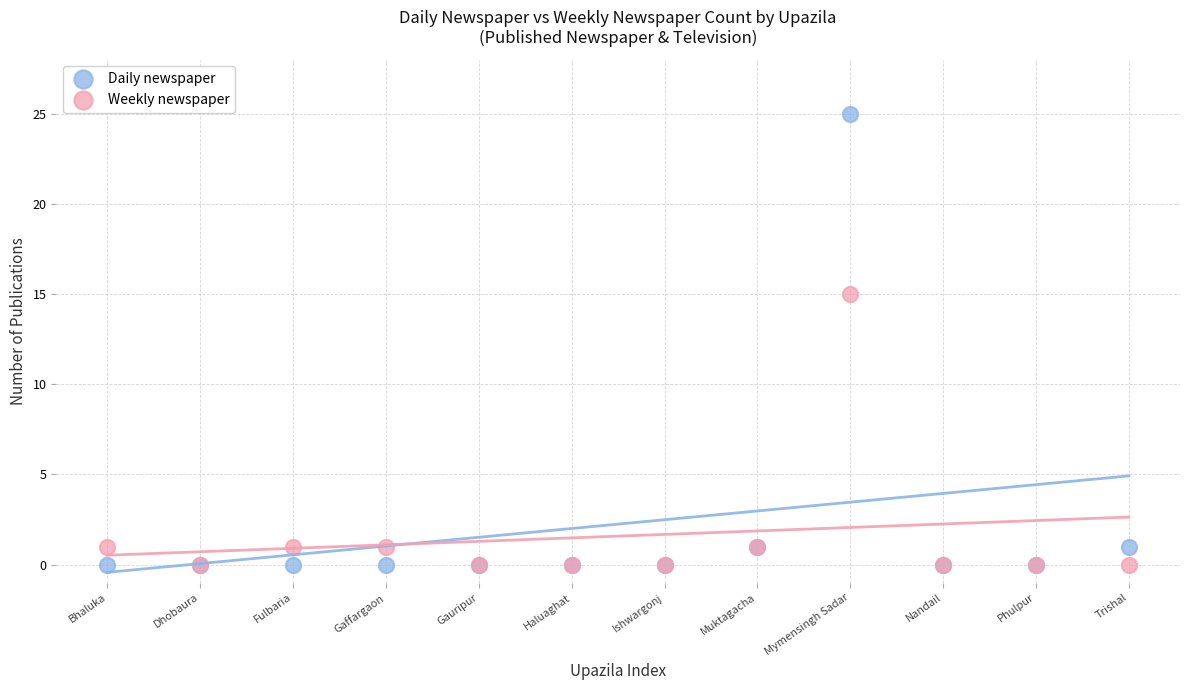

Across all series, what Y value is closest to 12?

15